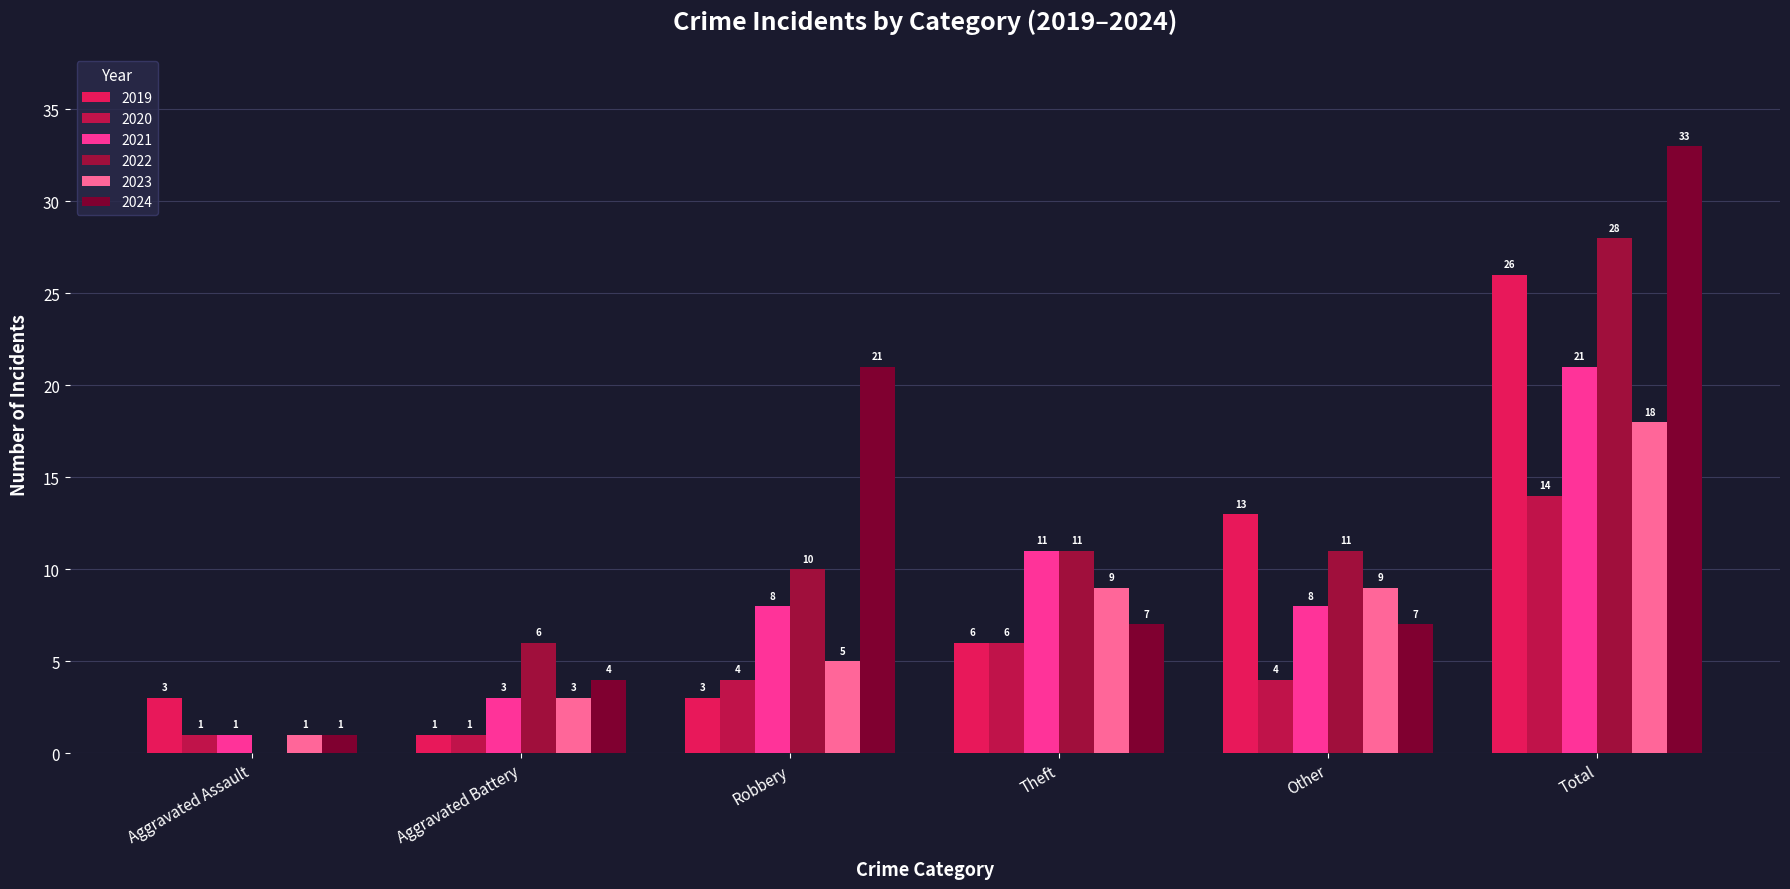

What is the label of the 6th bar from the right?

Aggravated Assault